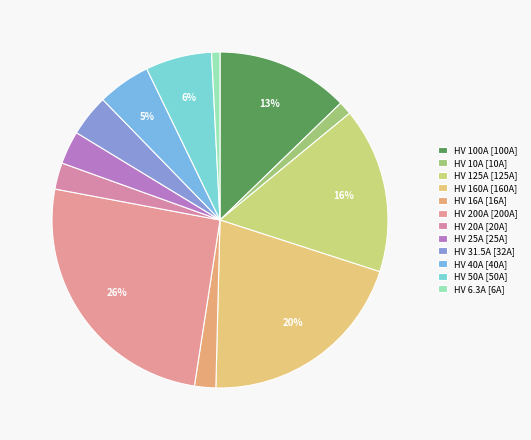

Does HV 6.3A represent more than half of the total?

No